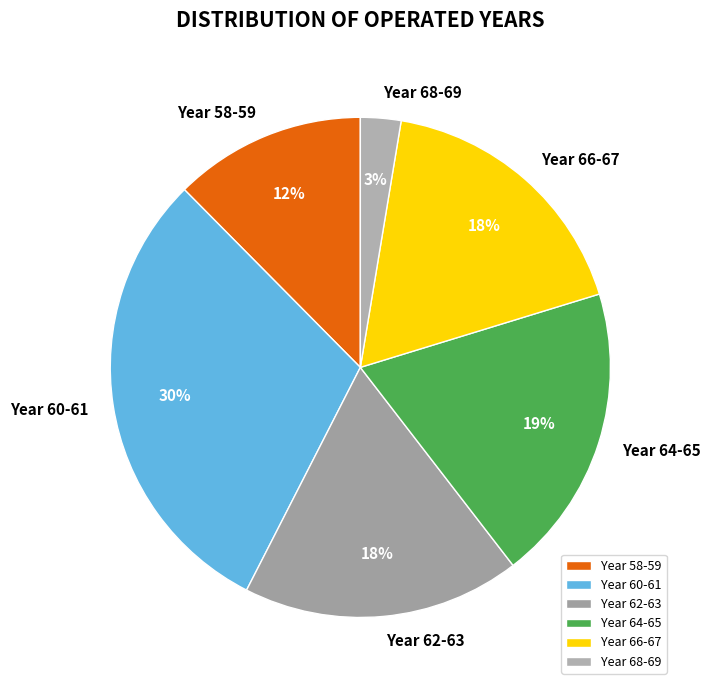

Between Year 66-67 and Year 64-65, which is larger?

Year 64-65